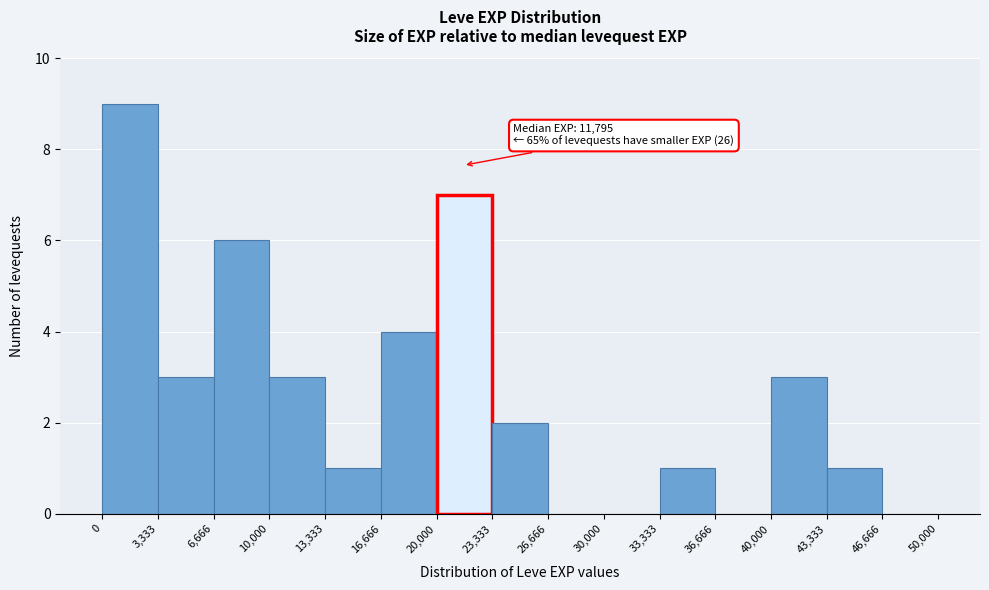

Over which range of the x-axis is the bar tallest?

0 to 3,333